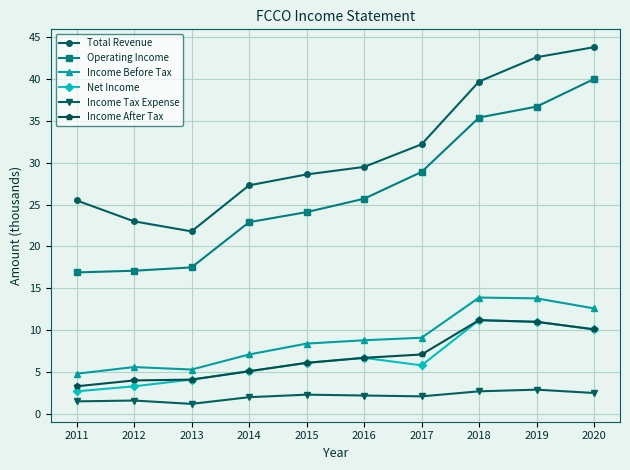

At which label does Operating Income first exceed 25?

2016